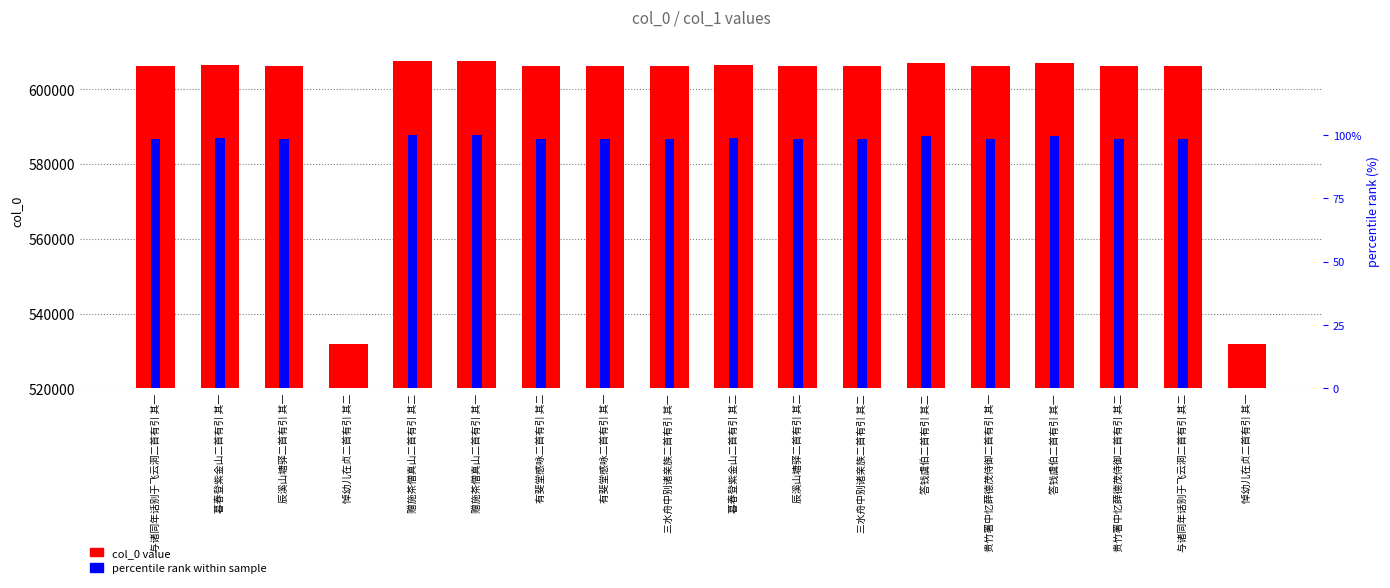

What is the highest value of the col_0 value series?

607536.0